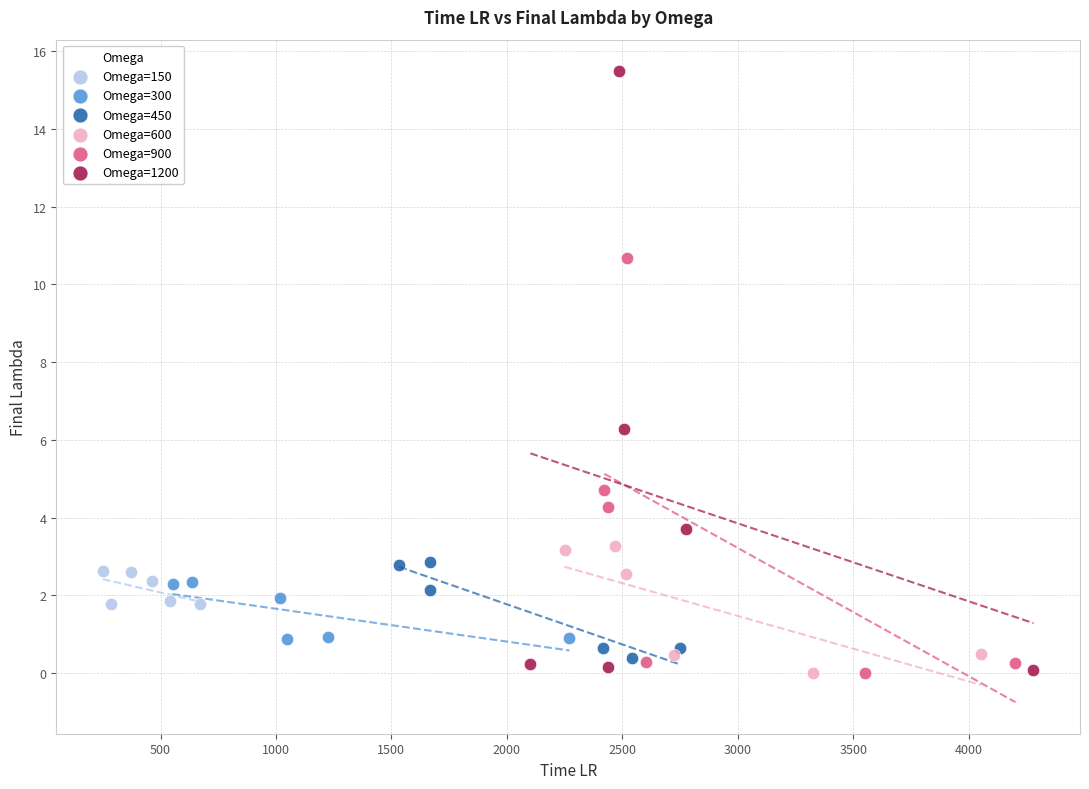

What are all the series names shown in the legend?

Omega=150, Omega=300, Omega=450, Omega=600, Omega=900, Omega=1200